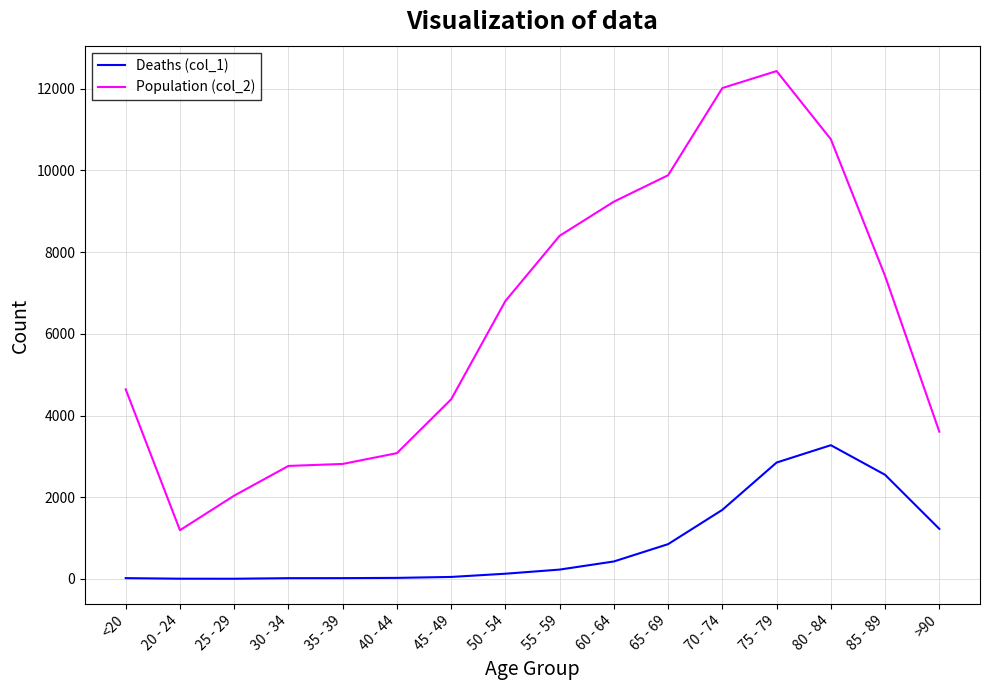

List the series in order of their overall mean, highest first.

Population (col_2), Deaths (col_1)